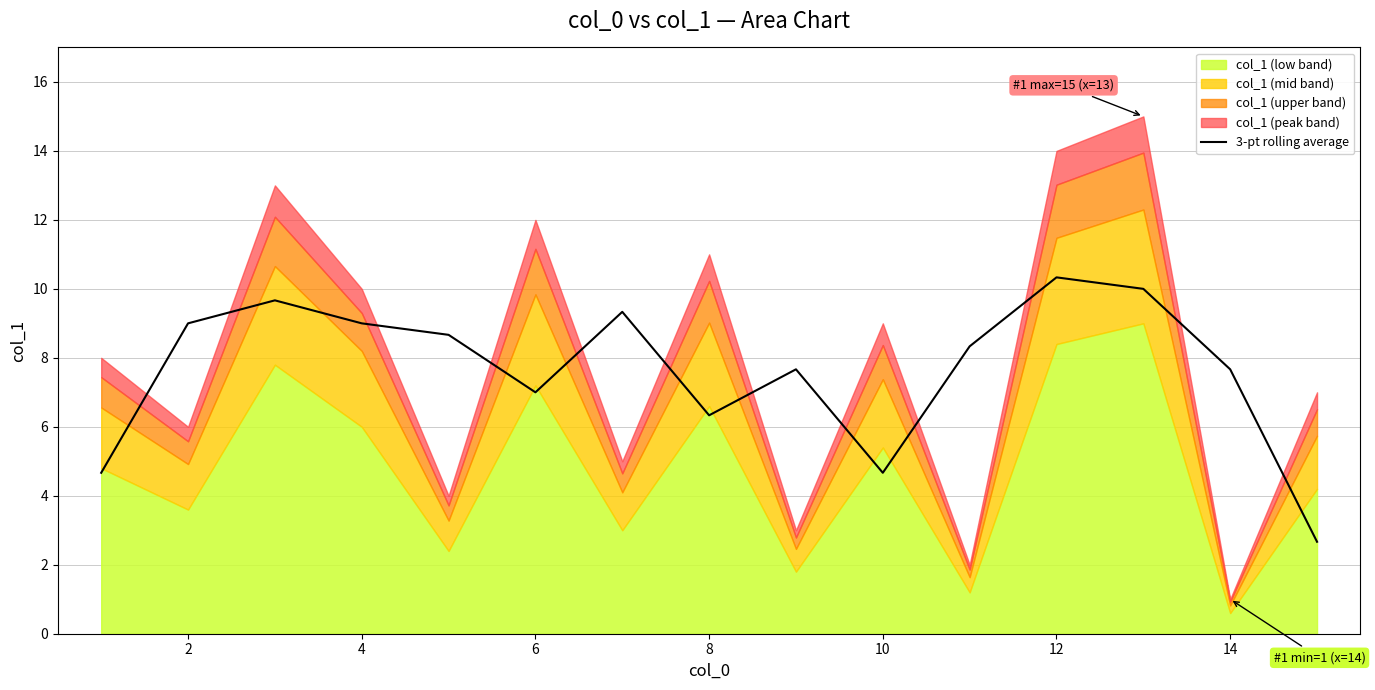

The 3-pt rolling average series shows 7.7 at 14. True or false?

True